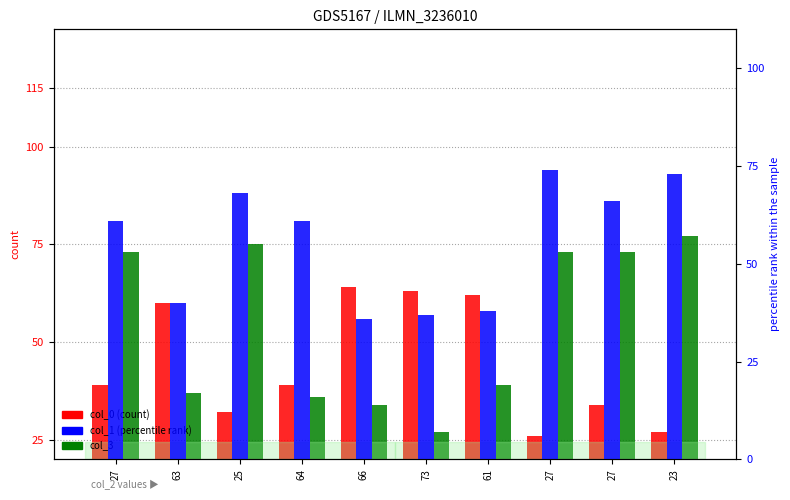

Which category has the lowest value in the col_1 series?

66